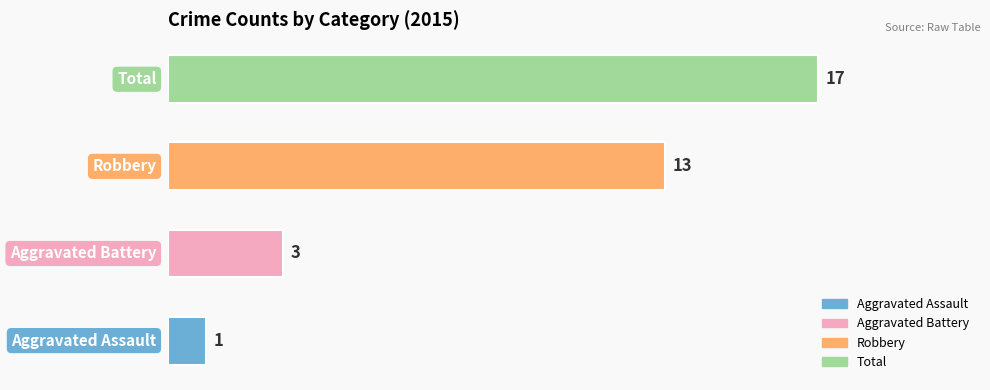

How many categories are shown in the chart?

4